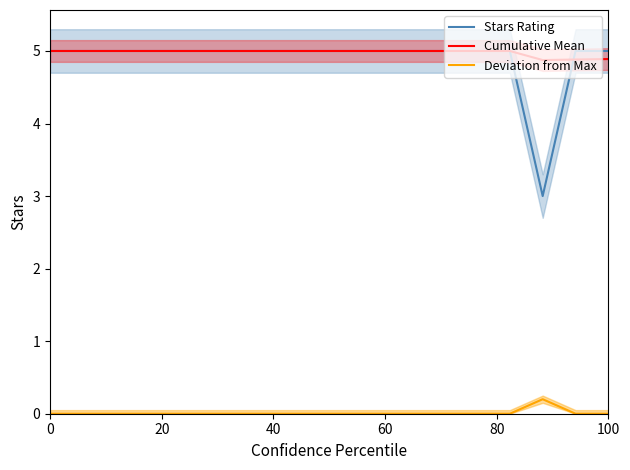

What are all the series names shown in the legend?

Stars Rating, Cumulative Mean, Deviation from Max